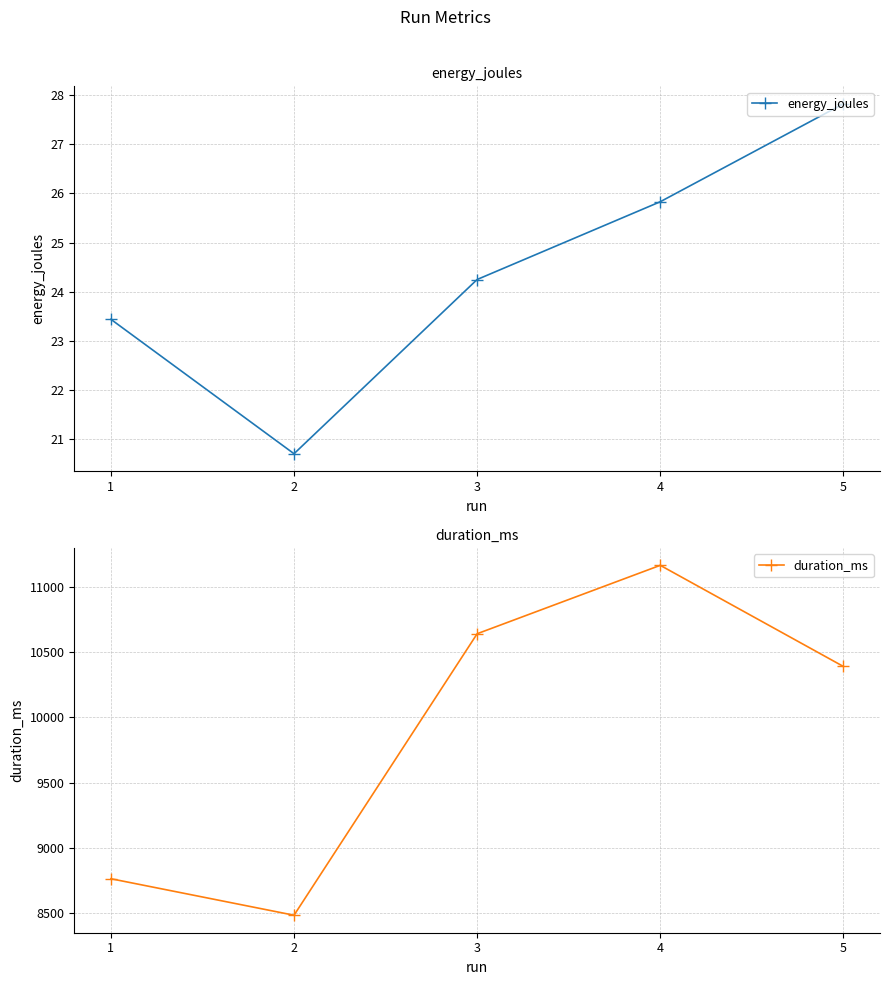

Count the number of data series in this chart.

2